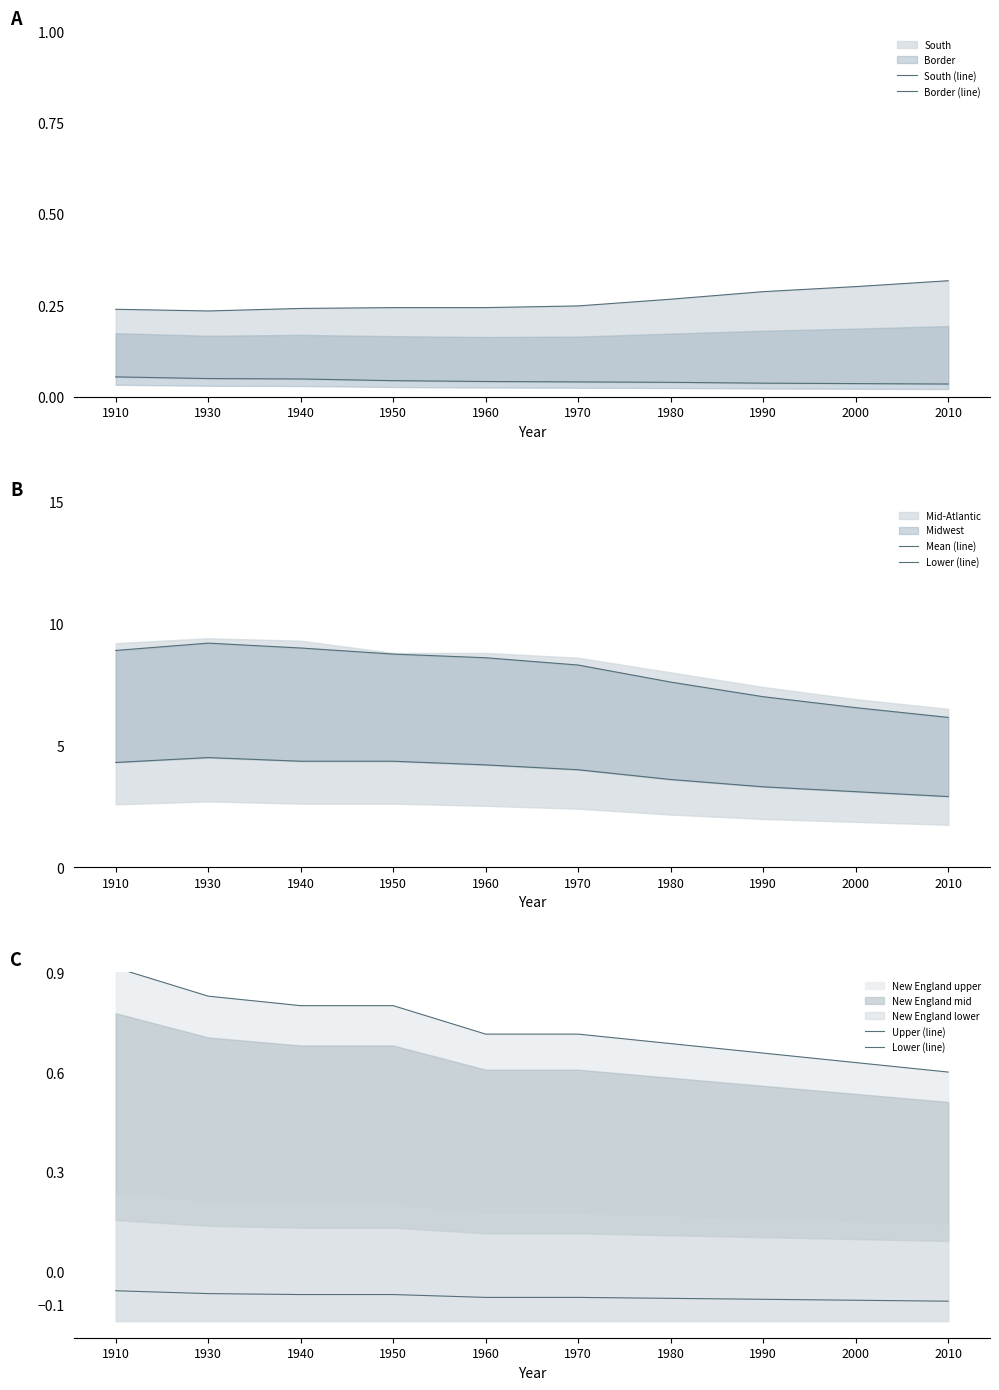

What is the value of the Upper (line) point at the 4th from the left?

0.8